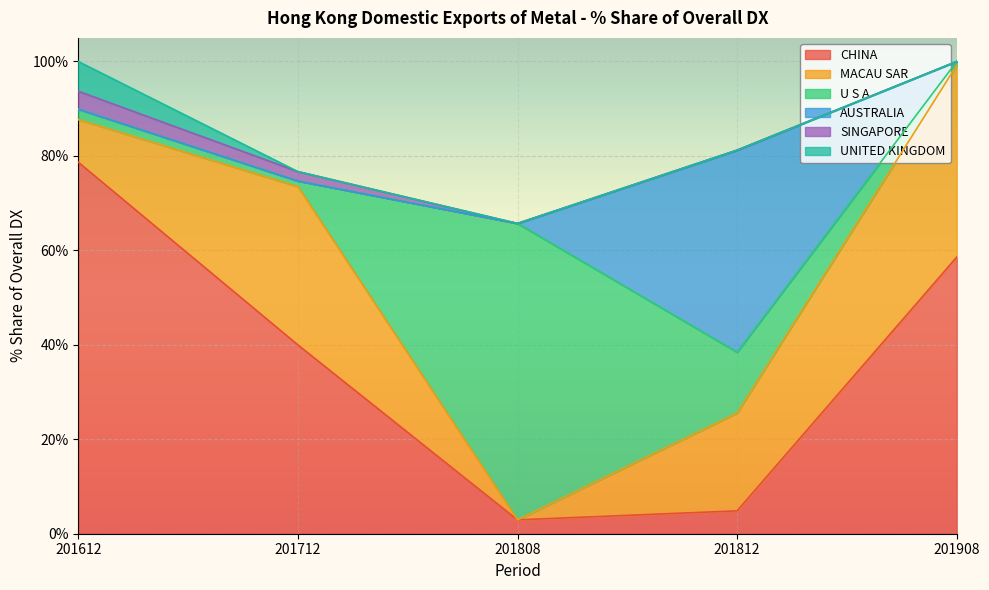

At which label is U S A closest to 31?

201812